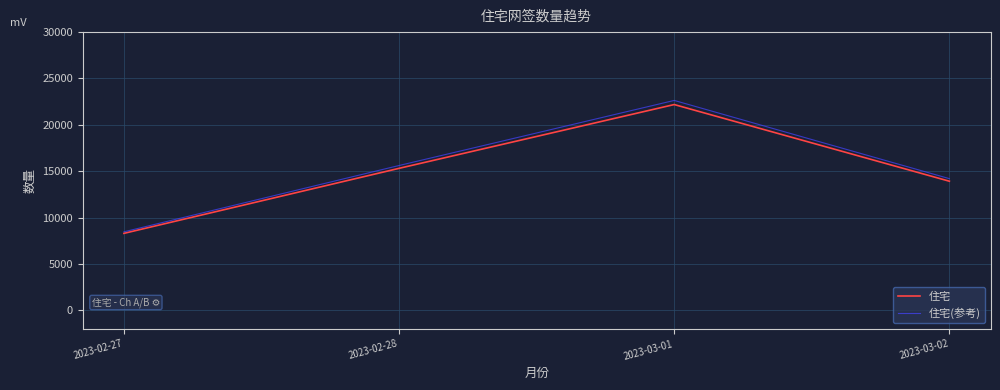

Reading left to right, list all the values displayed in this chart.

住宅: 8308.0	15316.0	22192.0	13928.0
住宅(参考): 8474.2	15622.3	22635.8	14206.6